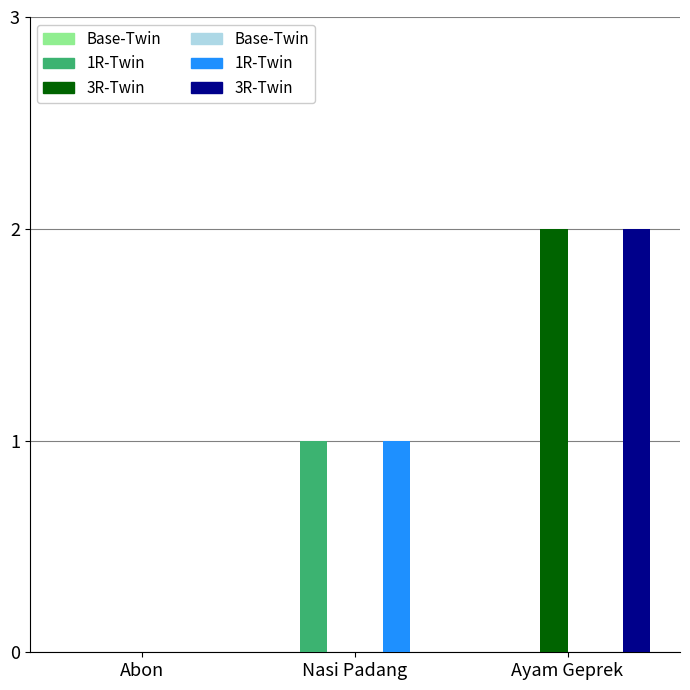

At which category is the sum across all series the highest?

Ayam Geprek